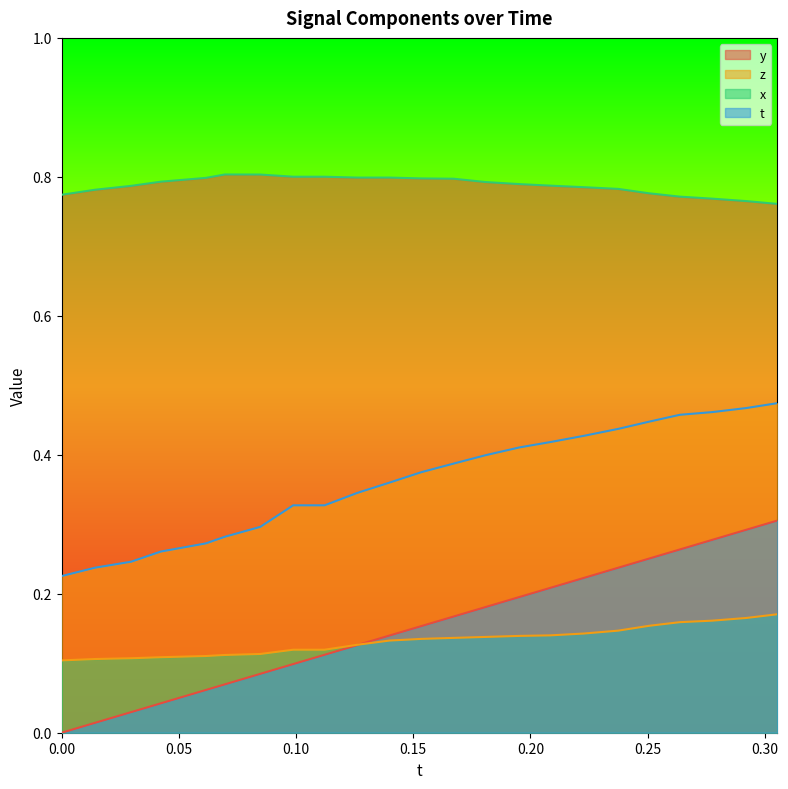

Which series has the widest spread of values?

t